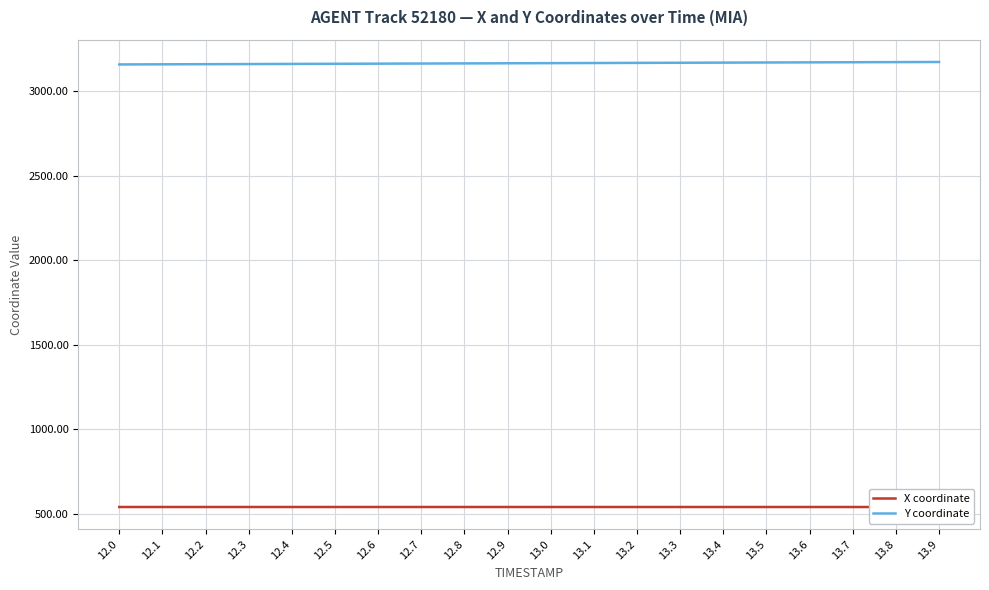

True or false: Y coordinate has a value of 3168.2 at 13.3.

True